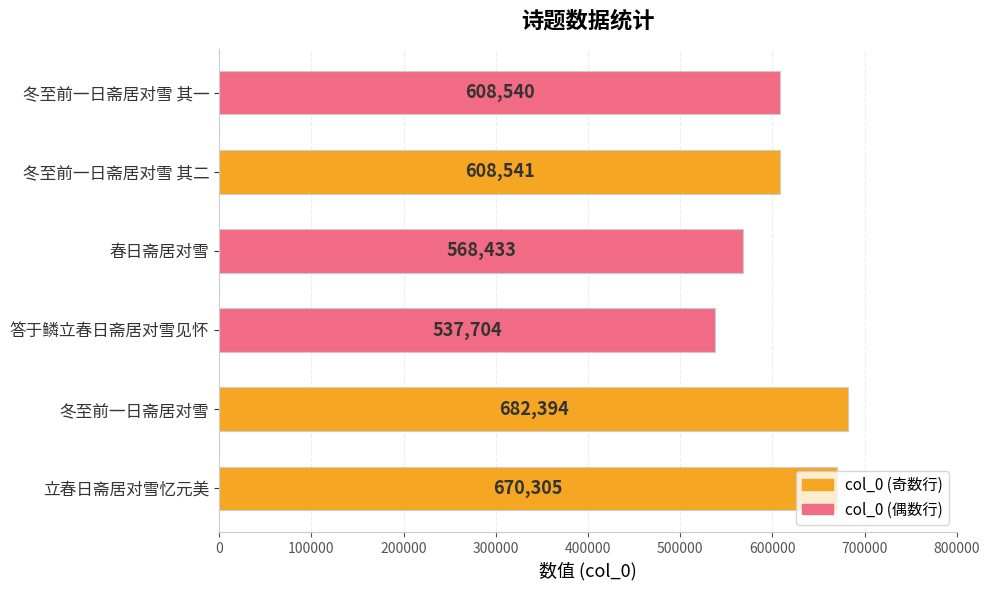

How many series are shown in this chart?

1